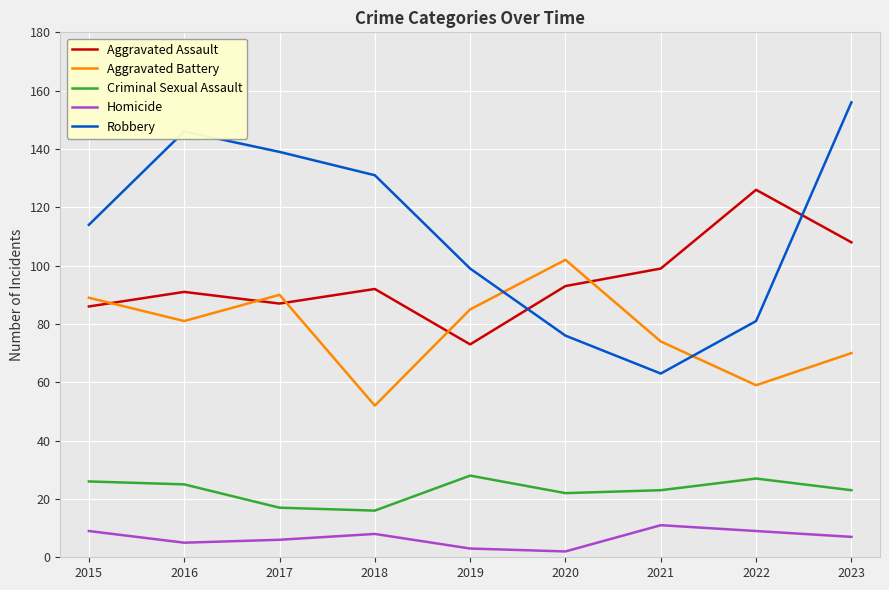

What value does the Criminal Sexual Assault series have at 2017?

17